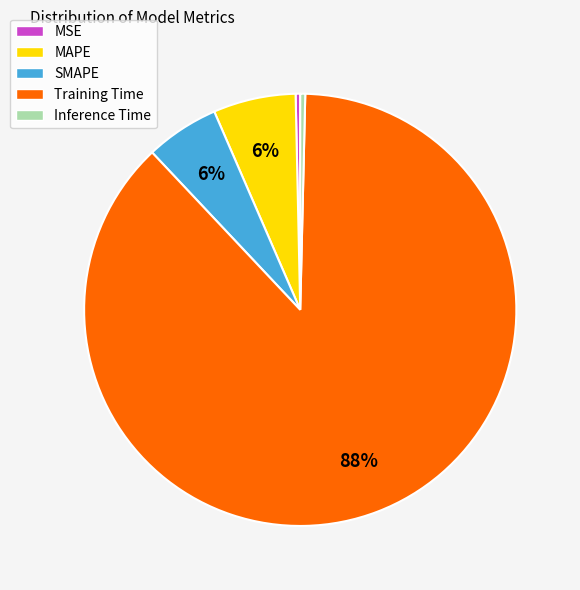

The Inference Time slice represents 0% of the pie. True or false?

True